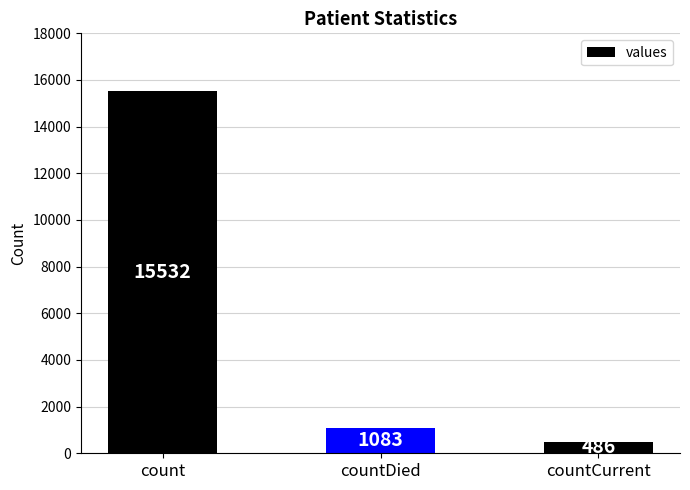

Reading left to right, list all the values displayed in this chart.

count=15532	countDied=1083	countCurrent=486